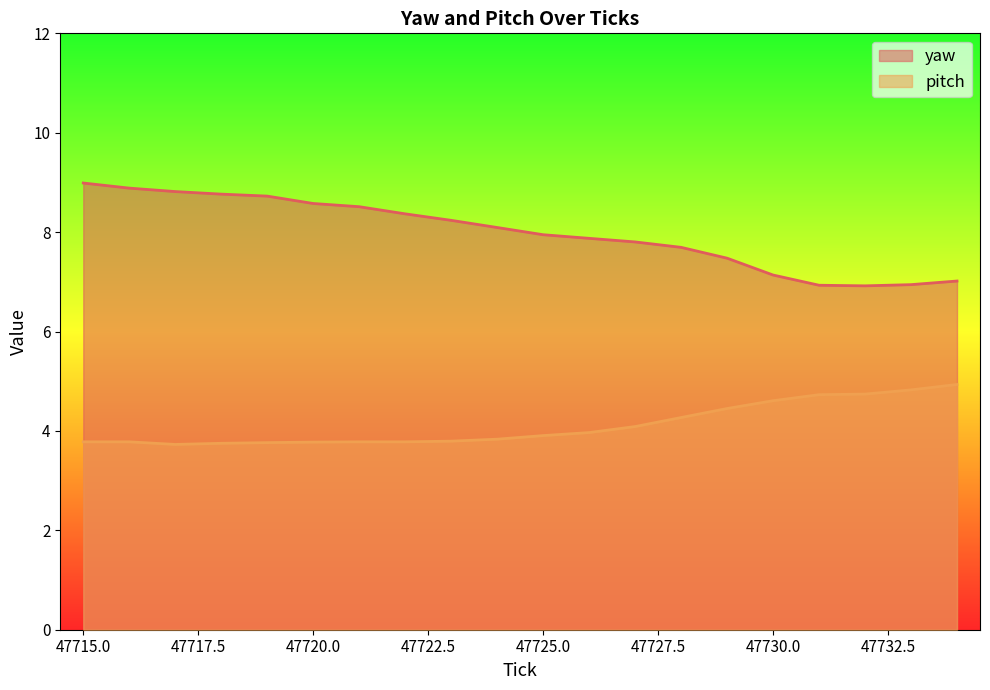

Reading right to left, list all the values displayed in this chart.

yaw: 7.0	6.9	6.9	6.9	7.1	7.5	7.7	7.8	7.9	7.9	8.1	8.2	8.4	8.5	8.6	8.7	8.8	8.8	8.9	9.0
pitch: 4.9	4.8	4.7	4.7	4.6	4.5	4.3	4.1	4.0	3.9	3.8	3.8	3.8	3.8	3.8	3.8	3.8	3.7	3.8	3.8